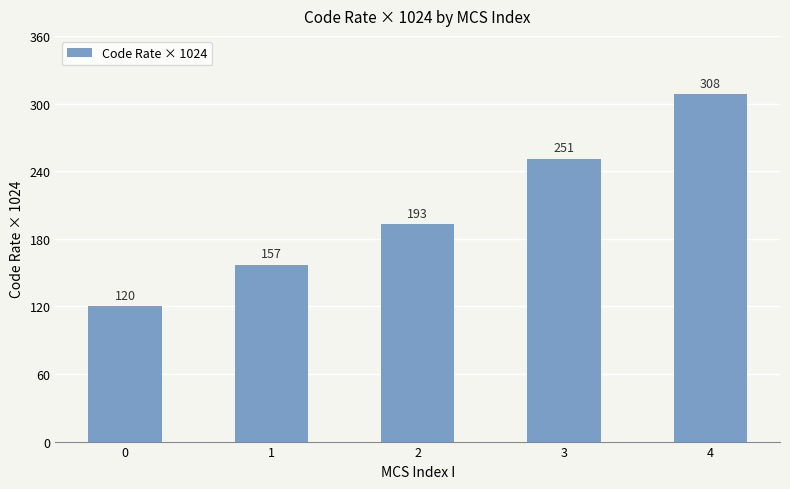

List the labels in order of value, largest first.

4, 3, 2, 1, 0